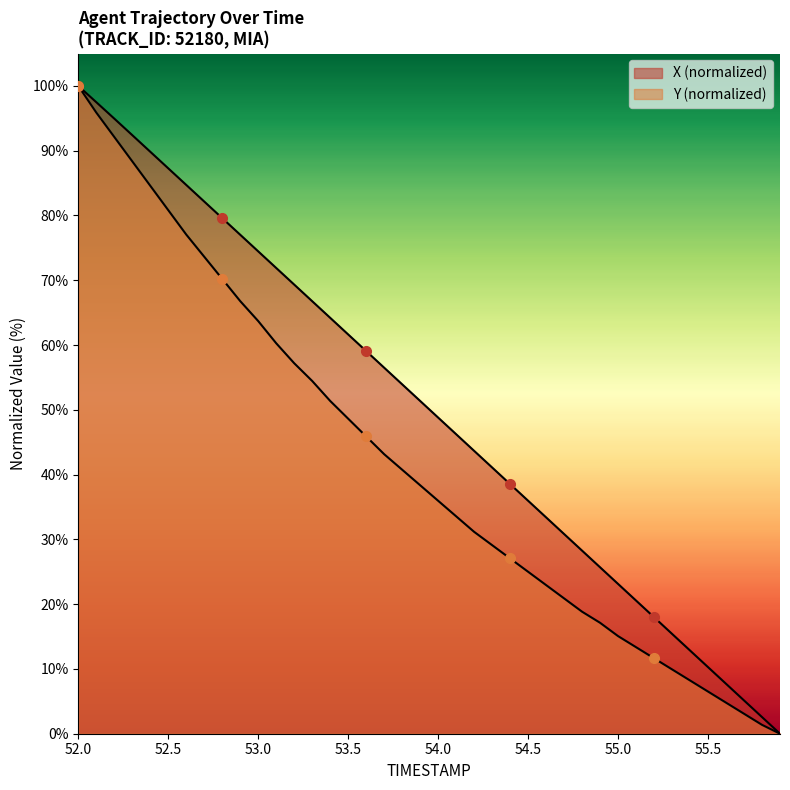

At which category is the sum across all series the highest?

52.0